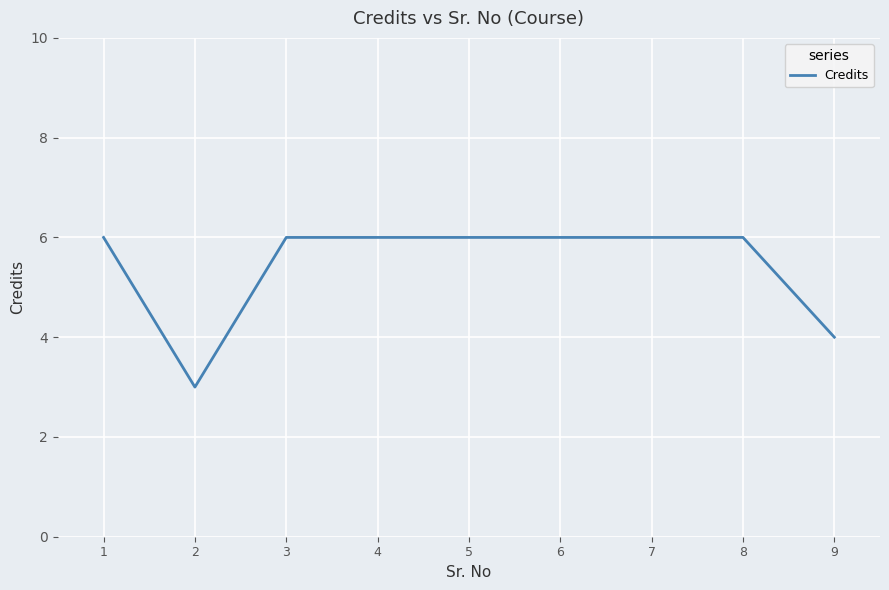

What is the minimum value shown in the chart?

3